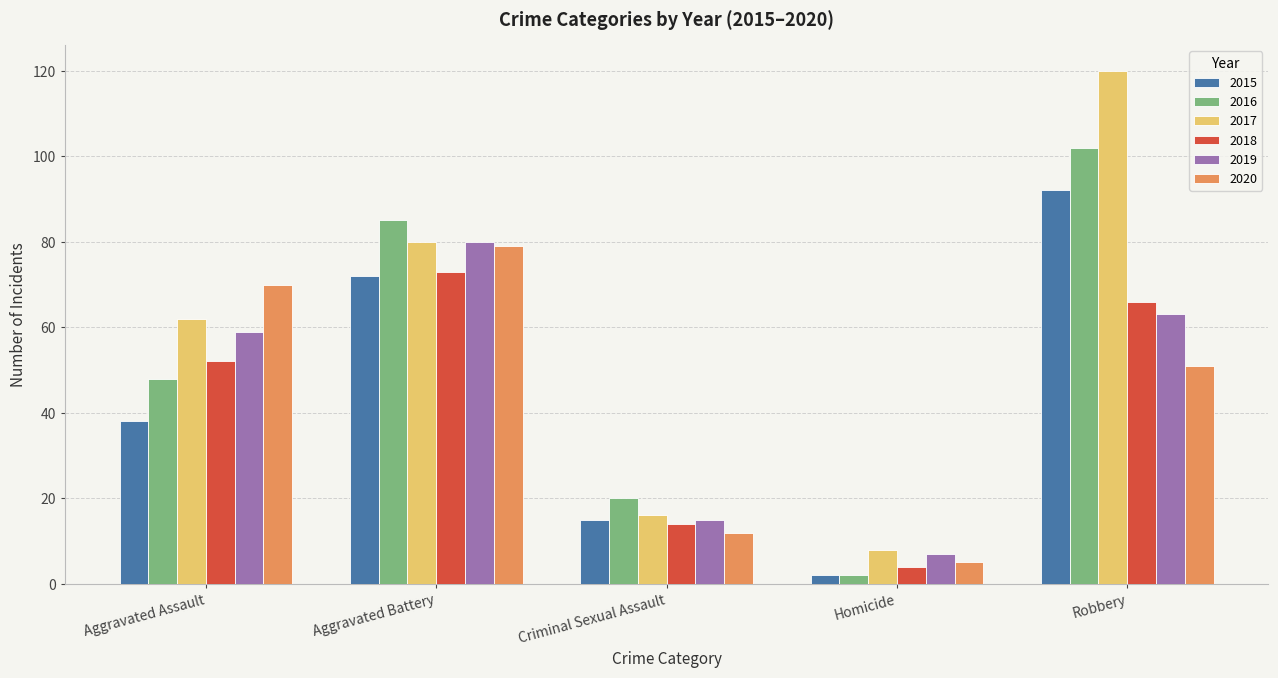

Which category has the highest value in the 2015 series?

Robbery